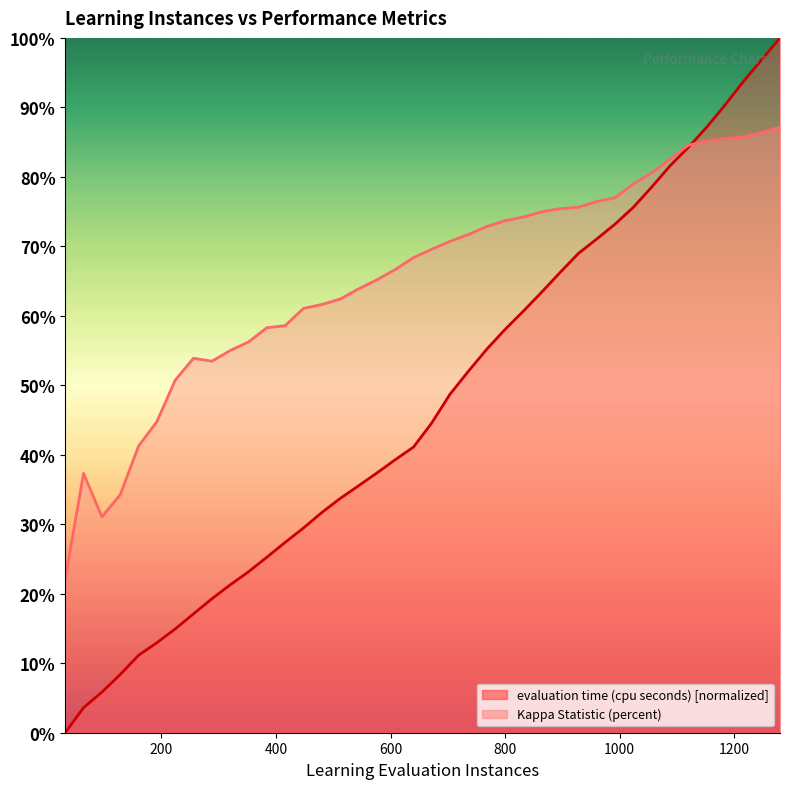

Rank the series by their maximum value, from highest to lowest.

evaluation time (cpu seconds), Kappa Statistic (percent)